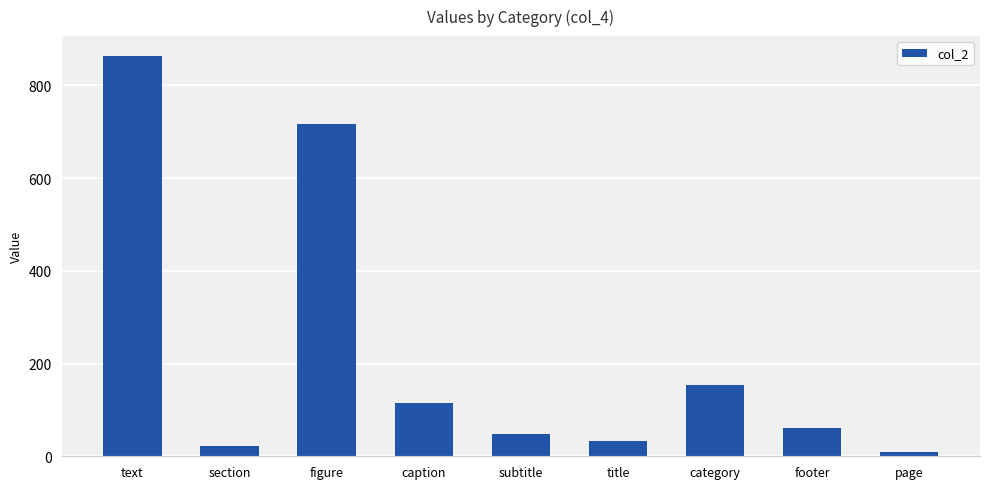

At which category does the chart reach its minimum across all series?

page